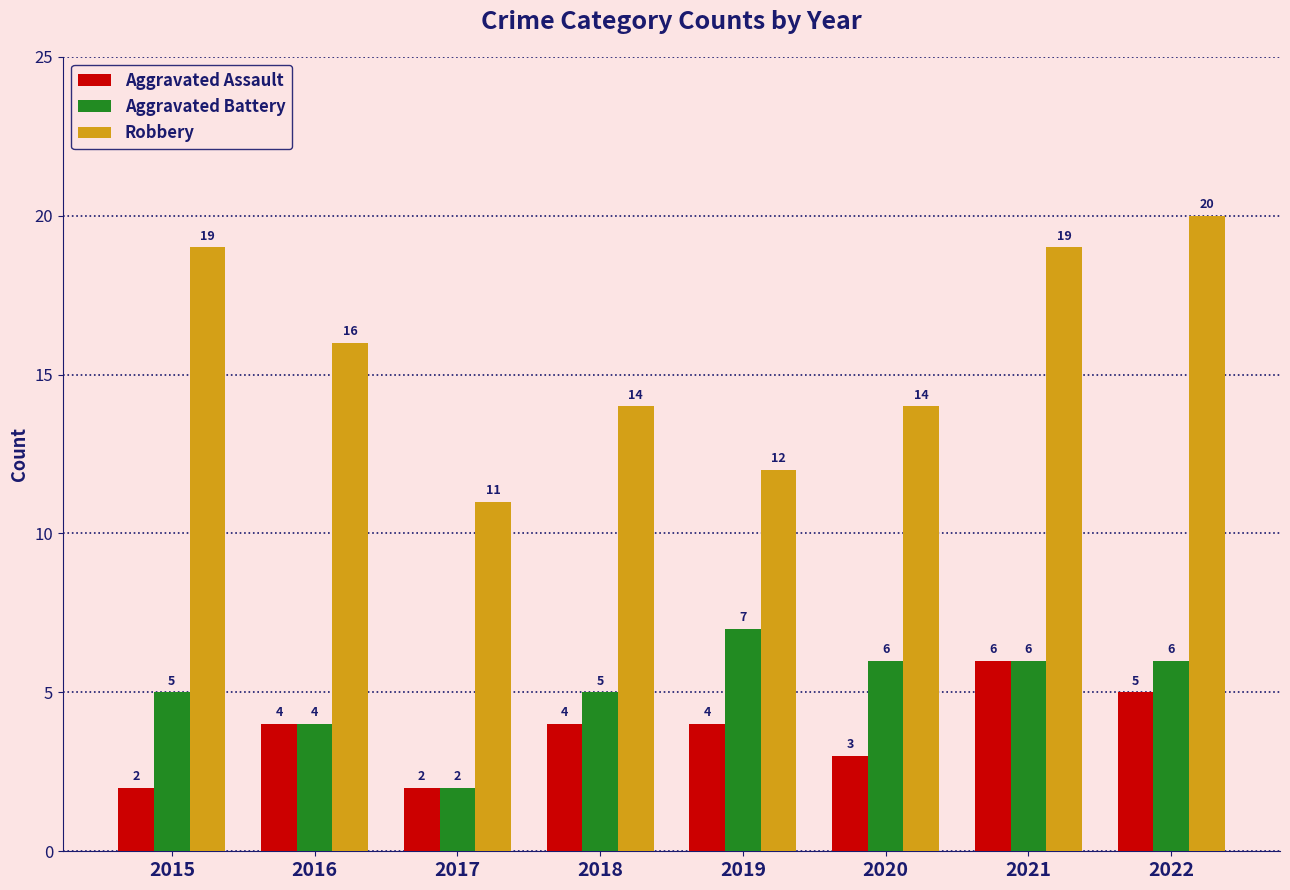

What is the difference between the maximum and minimum values in the Robbery series?

9